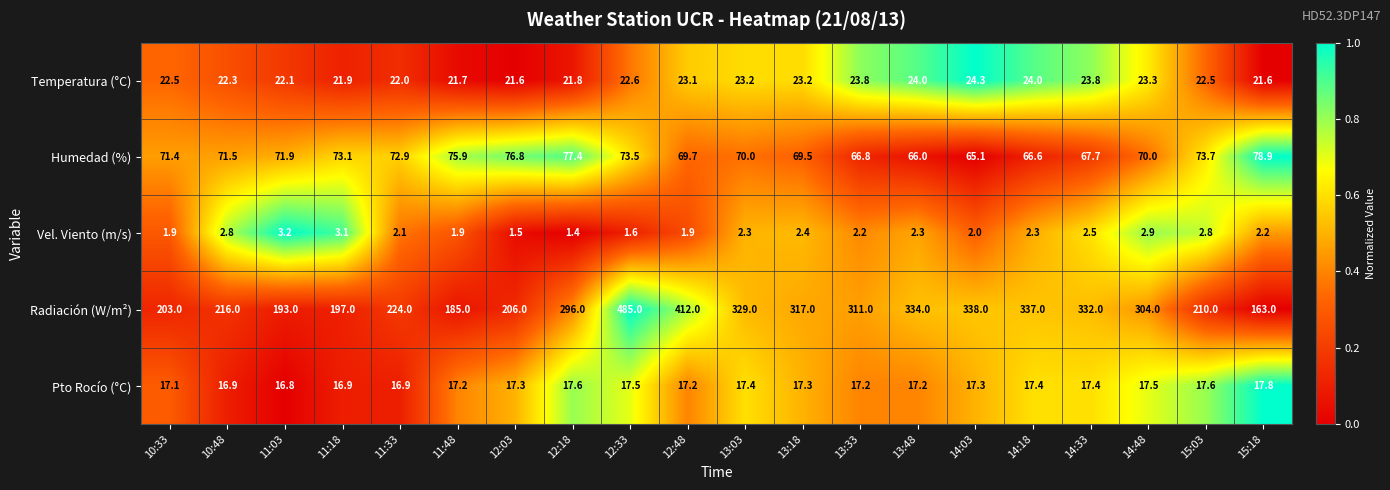

The value of Humedad (%) at 13:18 is 69.5. True or false?

True